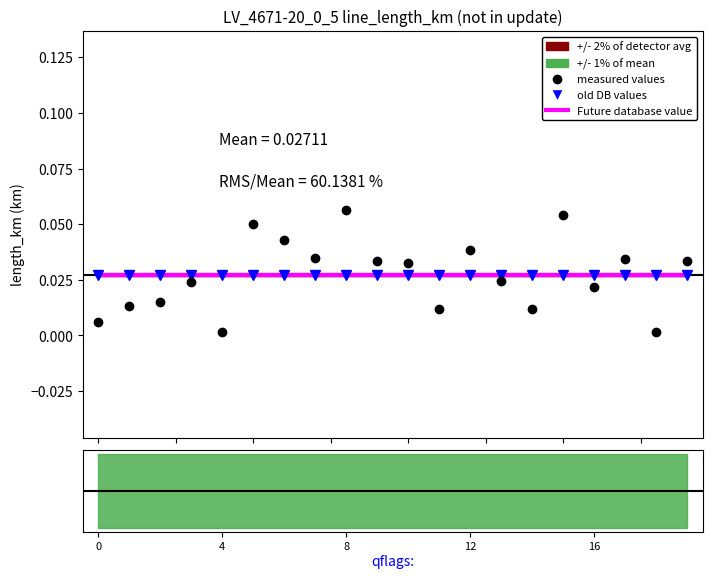

How many data points does each series have?

20